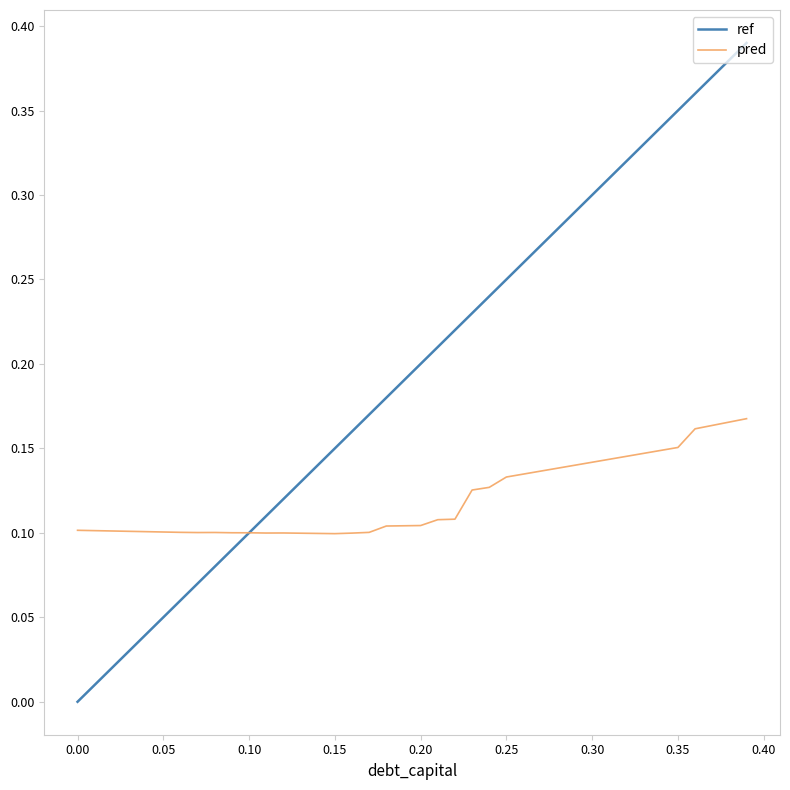

How many intersections are there between pred and ref?

1